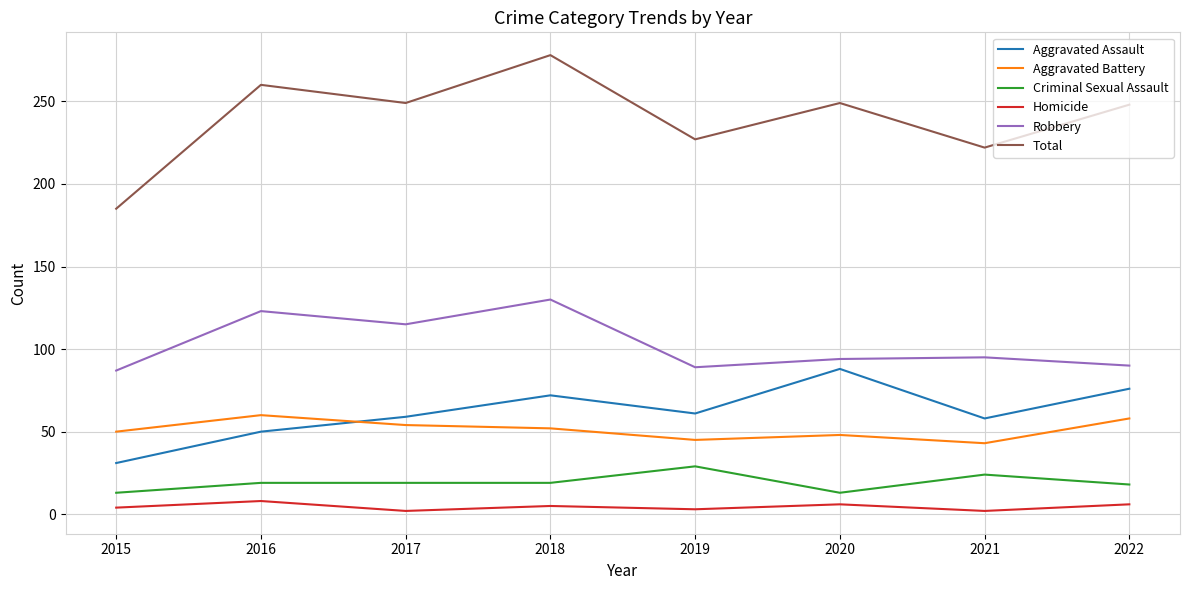

Which category has the lowest value in the Total series?

2015